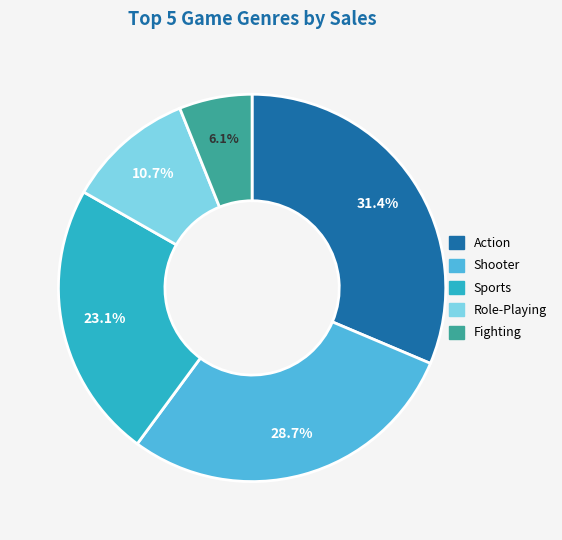

To the nearest percent, what percentage of the pie is Fighting?

6%